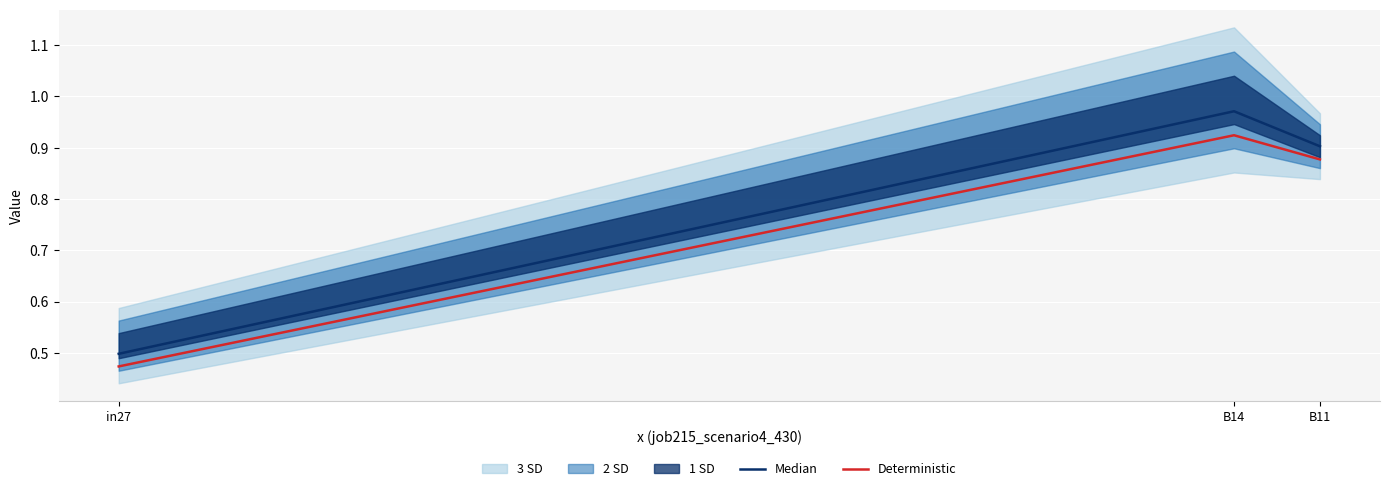

Reading left to right, extract all data points from this chart.

Median: in27=0.5	B14=1.0	B11=0.9
Deterministic: in27=0.5	B14=0.9	B11=0.9